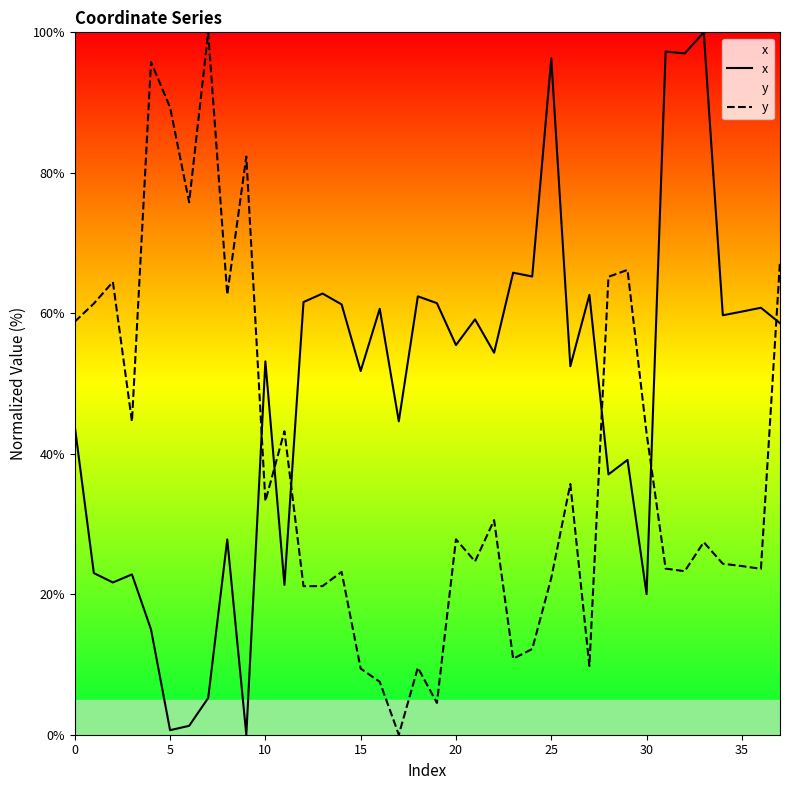

Is the value of x at 30 greater than the value of y at 36?

No